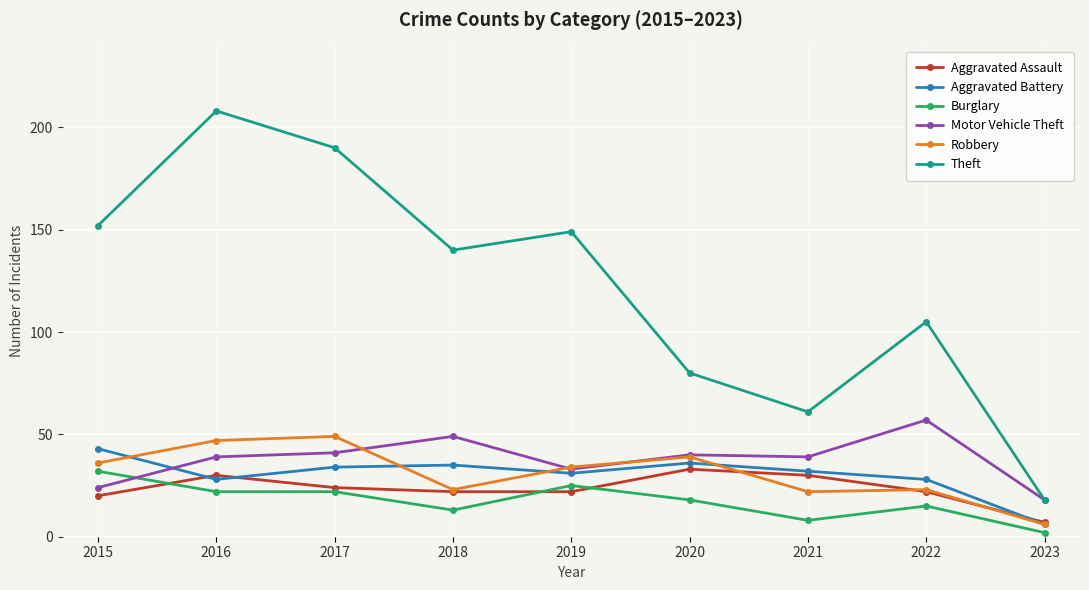

At which category does Aggravated Battery reach its first local valley?

2016